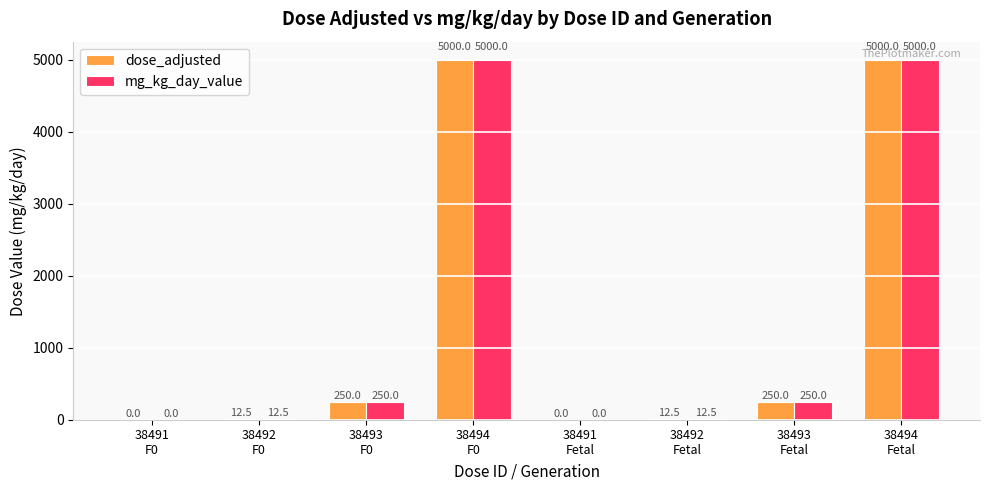

What is the sum of all dose_adjusted values?

10525.0